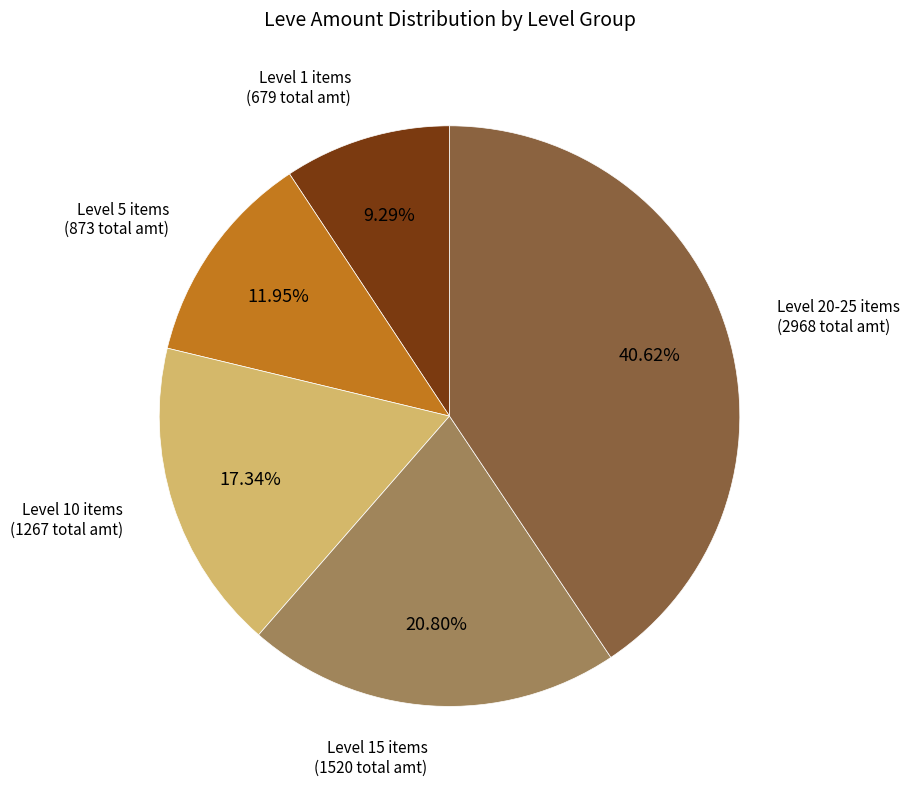

Is there a majority slice in this chart?

No